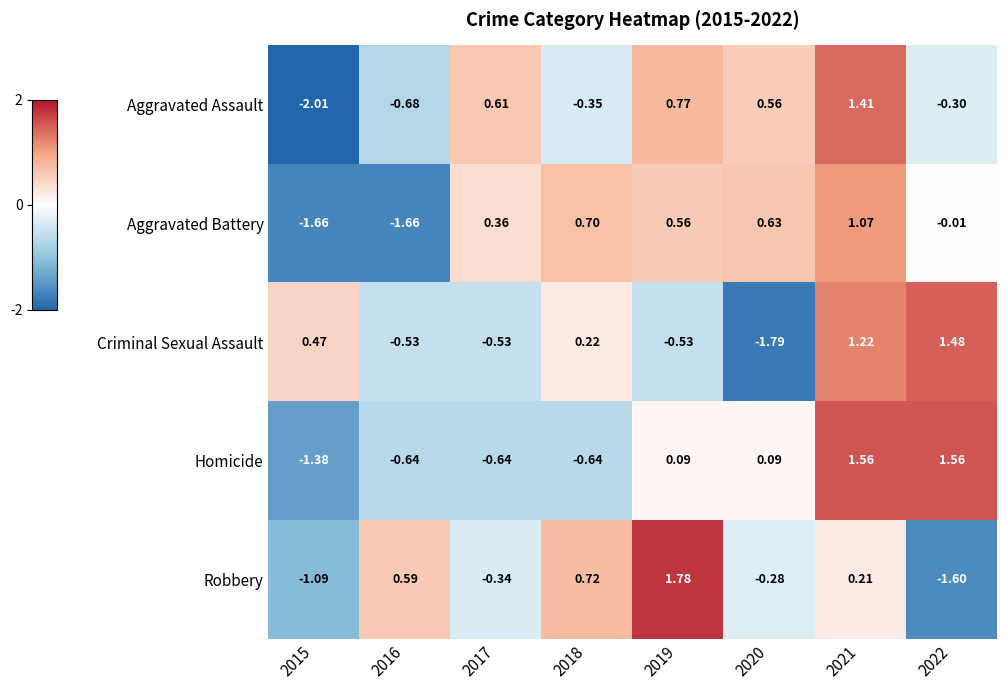

Which series changed the most between 2018 and 2021?

Homicide